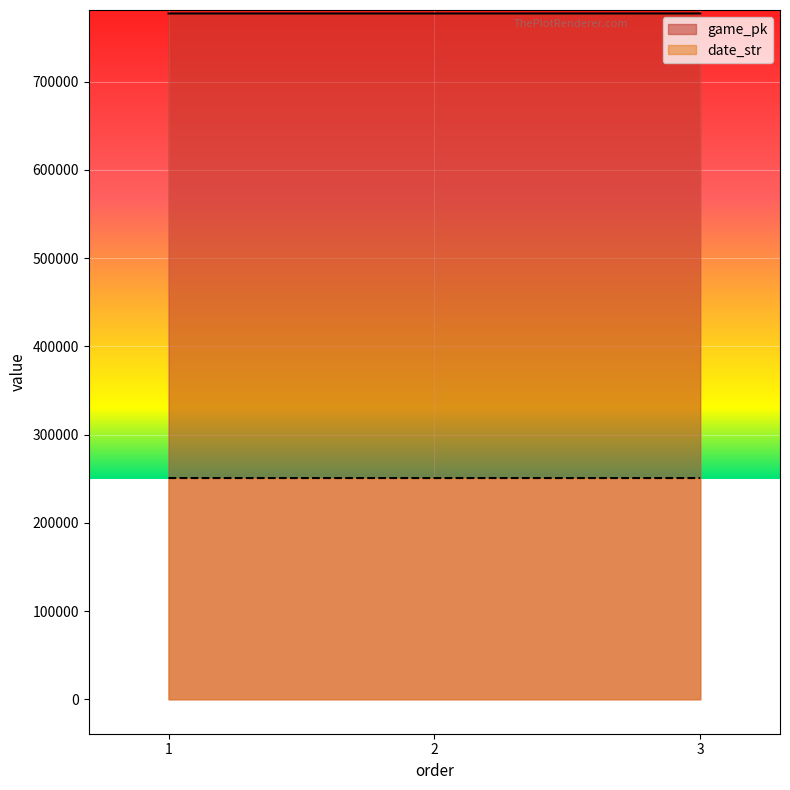

Rank the series by their maximum value, from highest to lowest.

game_pk, date_str